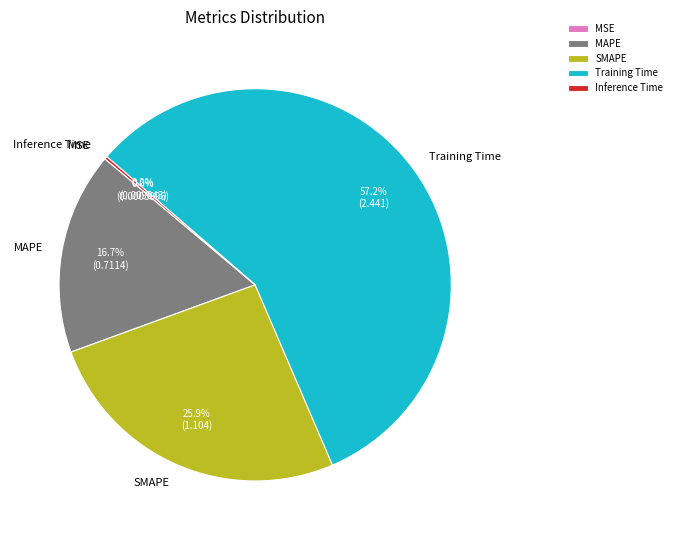

Does any single category account for the majority?

Yes